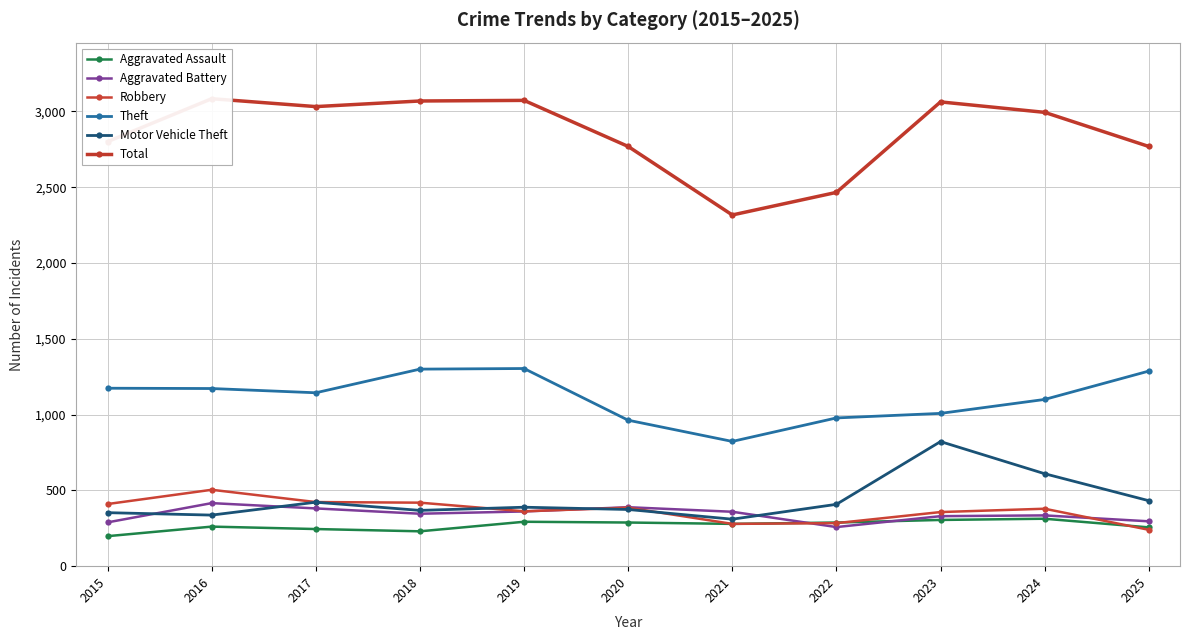

Reading right to left, transcribe all the data shown in this chart.

Aggravated Assault: 2025=256	2024=313	2023=305	2022=288	2021=279	2020=288	2019=293	2018=230	2017=245	2016=261	2015=198
Aggravated Battery: 2025=296	2024=335	2023=330	2022=258	2021=359	2020=389	2019=361	2018=346	2017=381	2016=416	2015=289
Robbery: 2025=240	2024=379	2023=357	2022=284	2021=279	2020=386	2019=362	2018=419	2017=423	2016=504	2015=410
Theft: 2025=1287	2024=1100	2023=1008	2022=978	2021=823	2020=963	2019=1304	2018=1300	2017=1144	2016=1172	2015=1174
Motor Vehicle Theft: 2025=432	2024=610	2023=822	2022=408	2021=310	2020=374	2019=389	2018=368	2017=422	2016=337	2015=353
Total: 2025=2769	2024=2994	2023=3063	2022=2466	2021=2317	2020=2769	2019=3073	2018=3069	2017=3032	2016=3084	2015=2801